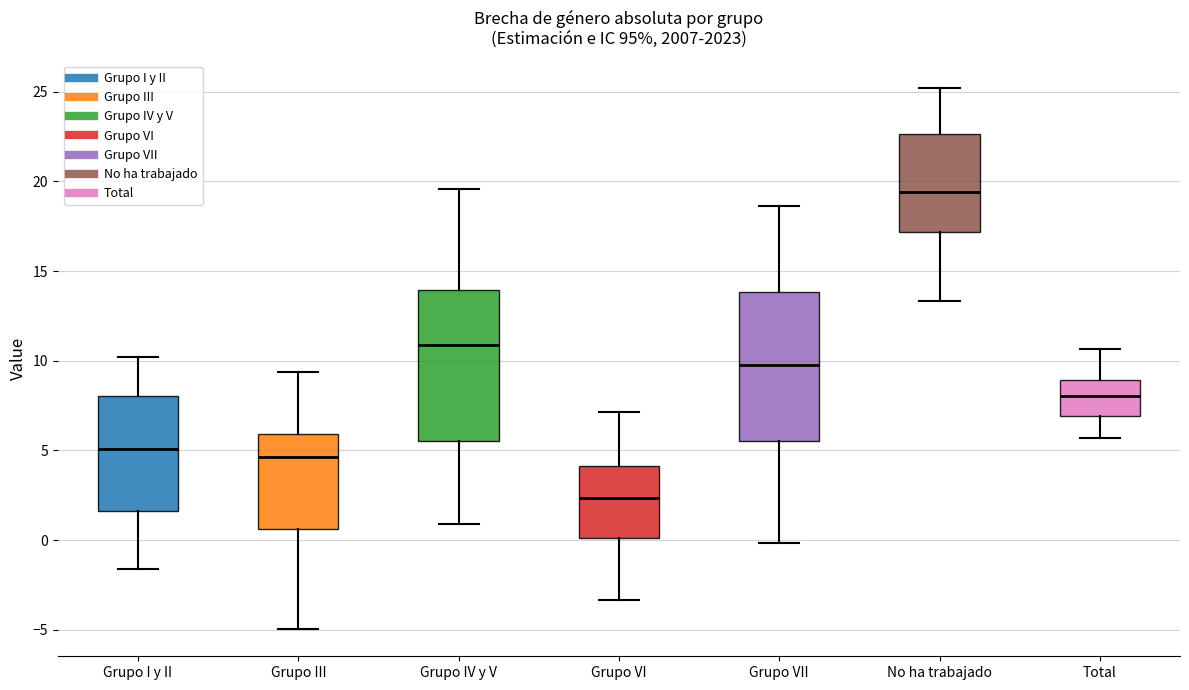

Reading left to right, transcribe this box plot: for each box, give where its median line is, the range the box spans, and where its two whiskers end, as read against the y-axis. The values are not printed on the chart, so give them approximately, as read against the axis.

Grupo I y II: median 5.0, box 1.5 to 8.0, whiskers -1.5 to 10.0
Grupo III: median 4.5, box 0.5 to 6.0, whiskers -5.0 to 9.5
Grupo IV y V: median 11.0, box 5.5 to 14.0, whiskers 1.0 to 19.5
Grupo VI: median 2.5, box 0.0 to 4.0, whiskers -3.5 to 7.0
Grupo VII: median 10.0, box 5.5 to 14.0, whiskers 0.0 to 18.5
No ha trabajado: median 19.5, box 17.0 to 22.5, whiskers 13.5 to 25.0
Total: median 8.0, box 7.0 to 9.0, whiskers 5.5 to 10.5